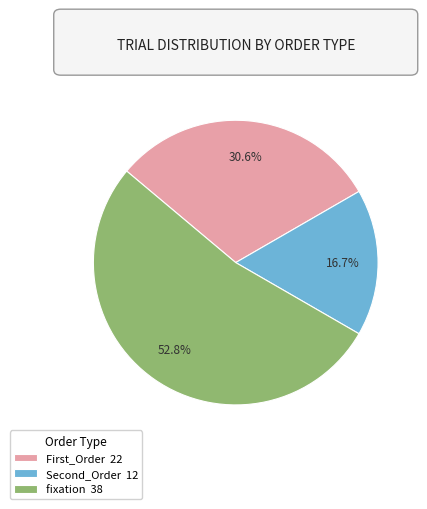

To the nearest percent, what percentage of the pie is fixation?

53%